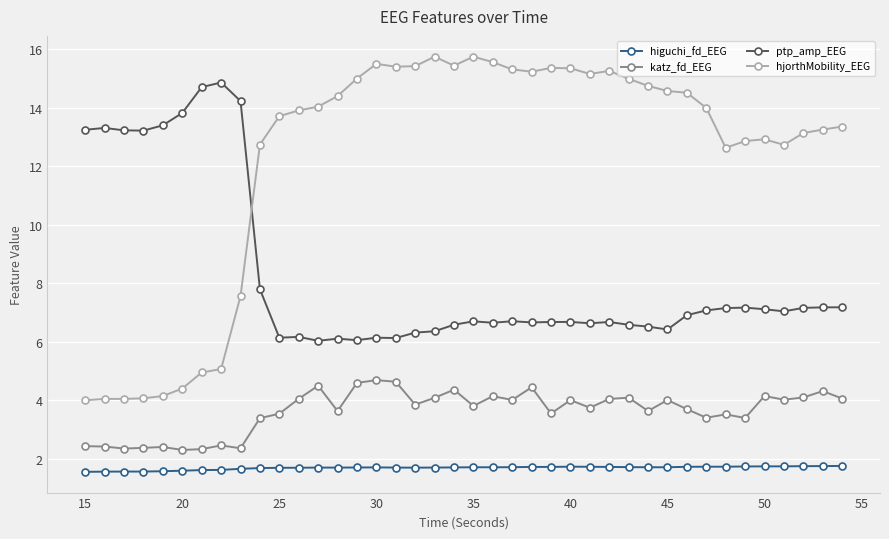

Rank the series by their average value, from highest to lowest.

hjorthMobility_EEG, ptp_amp_EEG, katz_fd_EEG, higuchi_fd_EEG